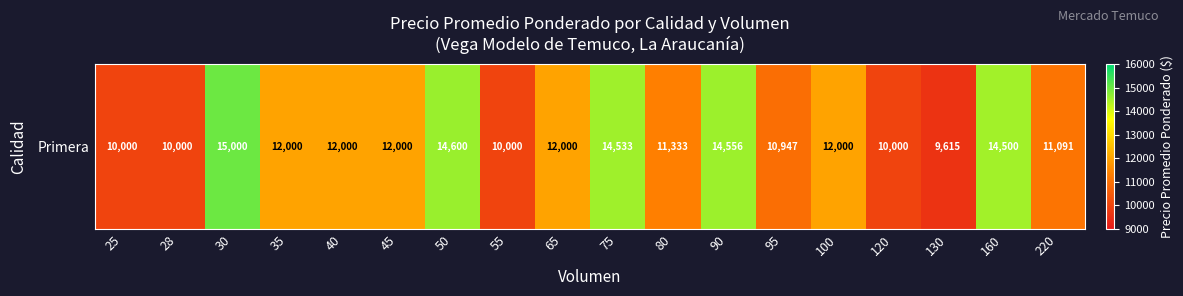

Where does the data first go above 12000?

30